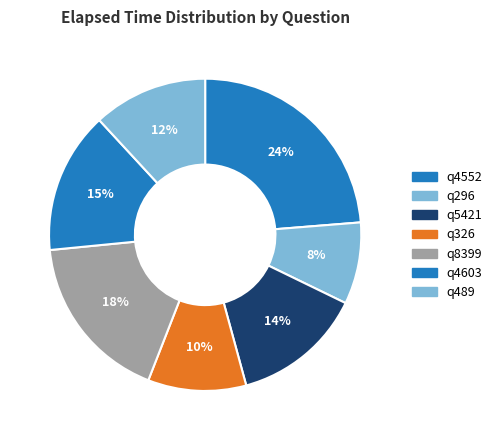

How many segments does this pie chart have?

7